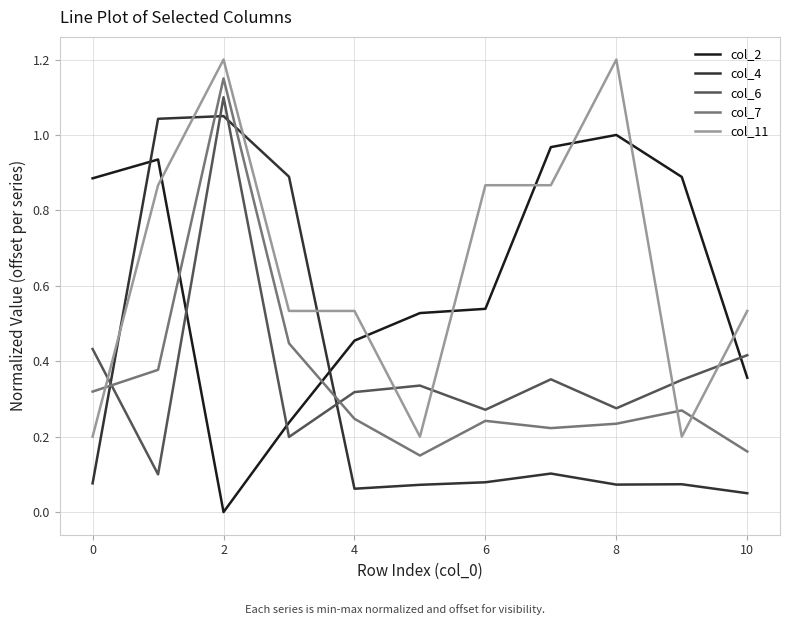

Does the chart have visible grid lines?

Yes